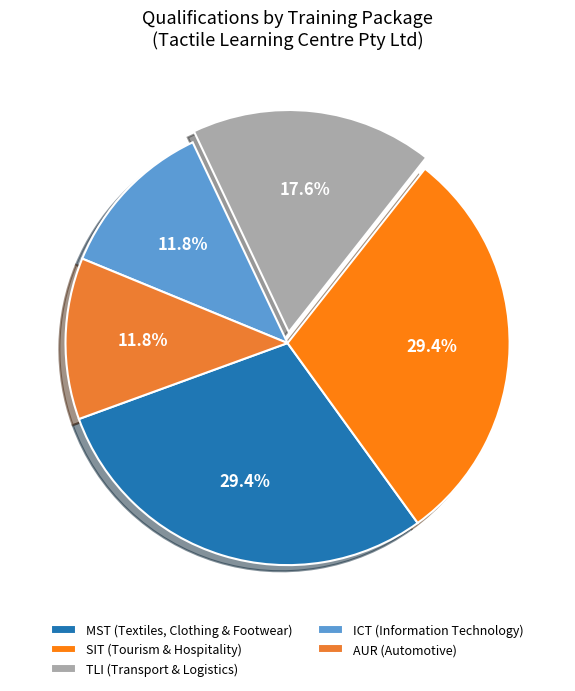

Is the sum of TLI (Transport & Logistics) and ICT (Information Technology) greater than half?

No